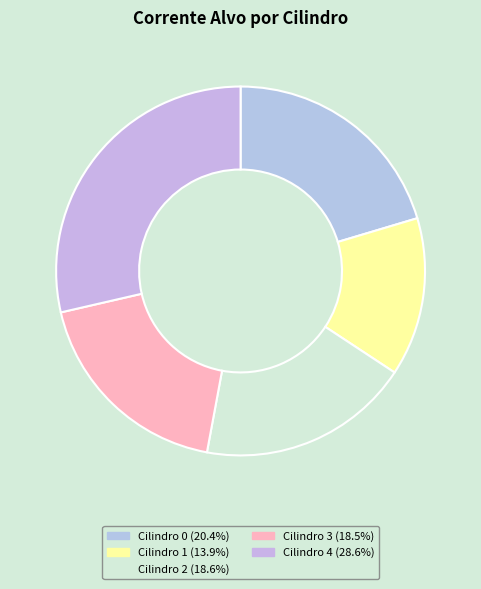

What portion of the pie excludes Cilindro 3?

81.5%